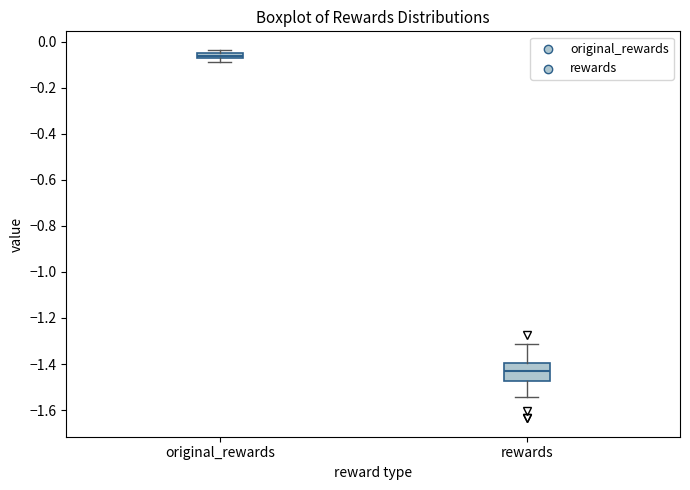

Which box has the lowest median line?

rewards